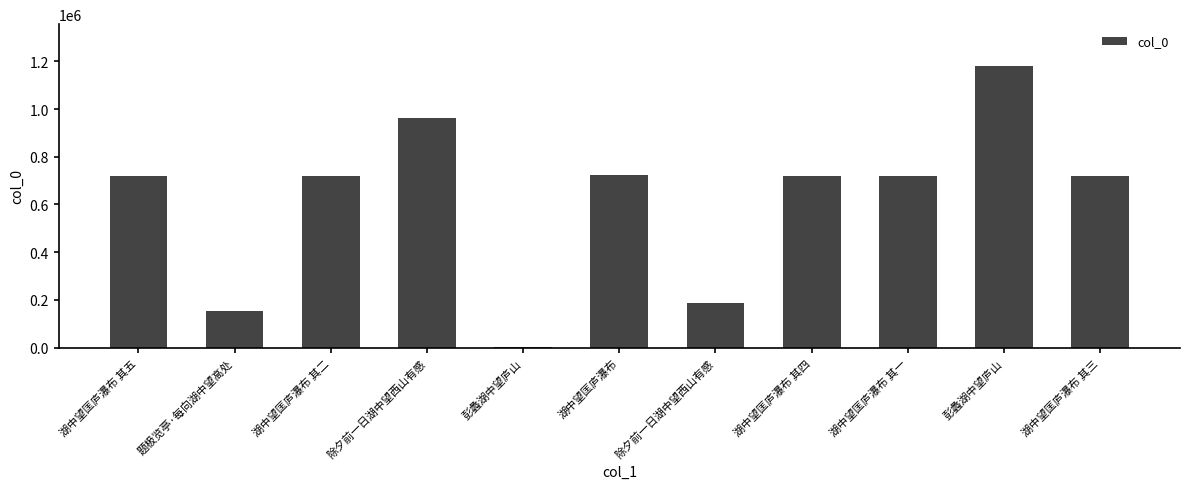

What value does the data have at 湖中望匡庐瀑布 其二, to the nearest 100?

717800